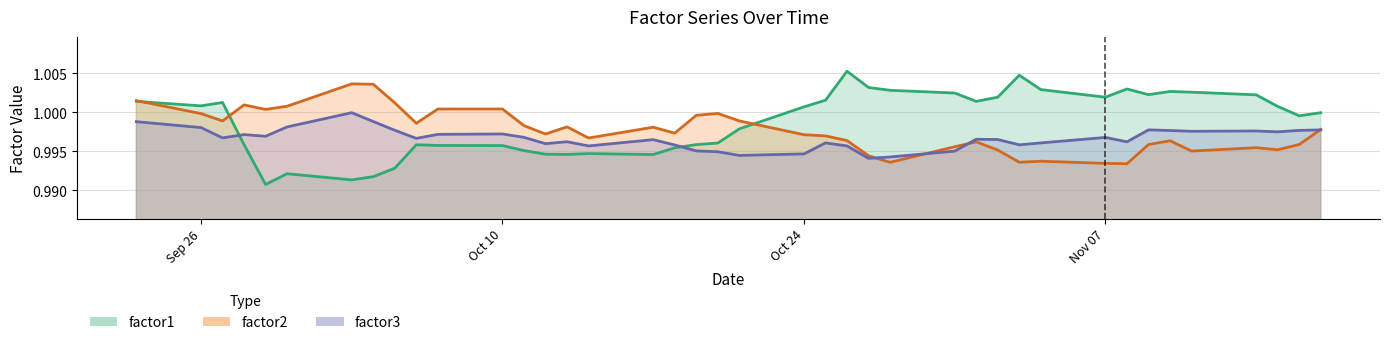

List the series in order of their peak value, lowest first.

factor3, factor2, factor1